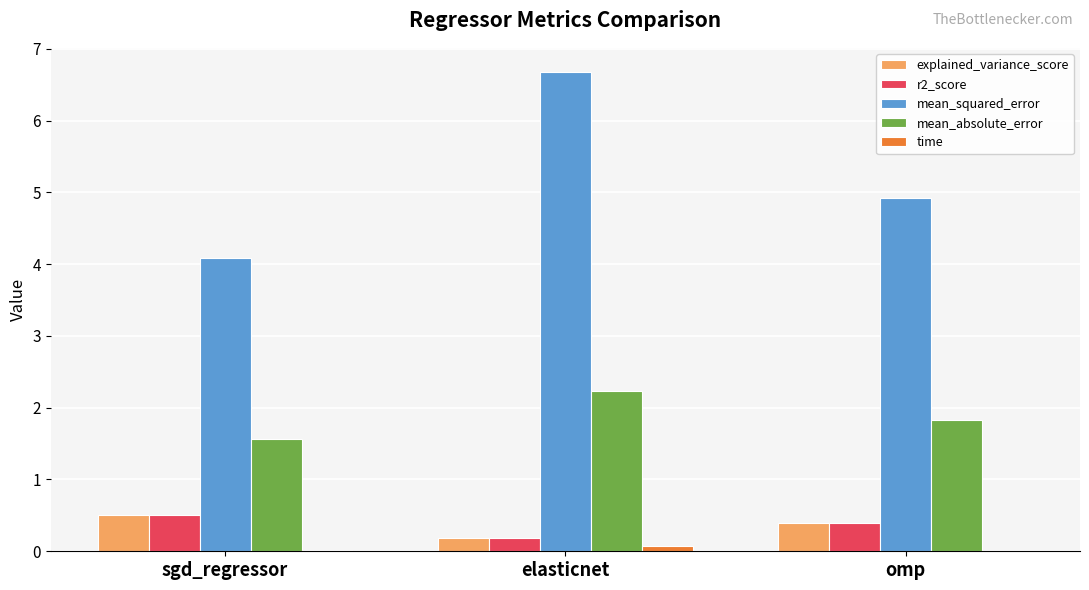

Does the chart contain stacked bars?

No